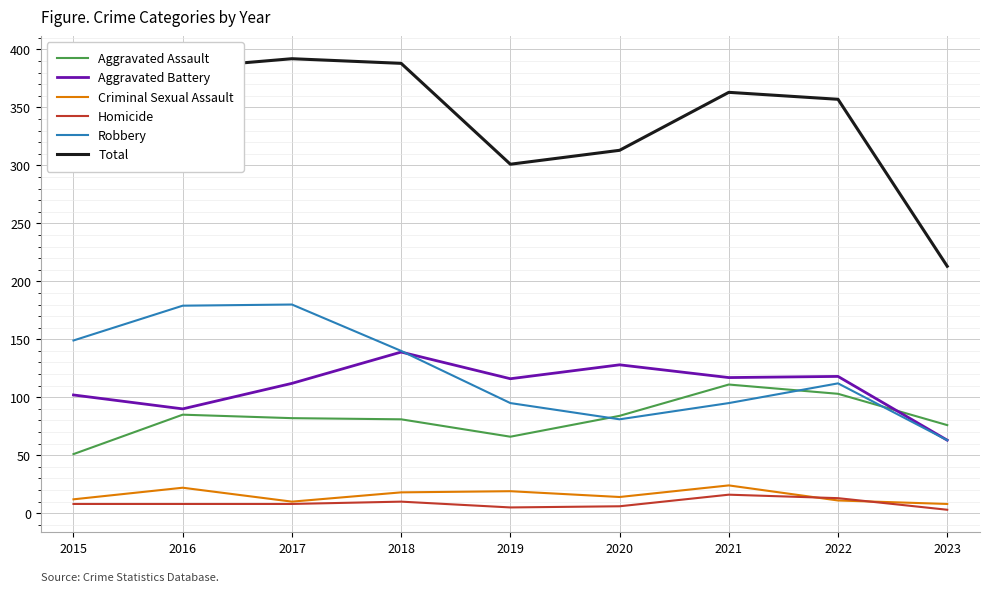

What is the total value across all series at 2019?

602